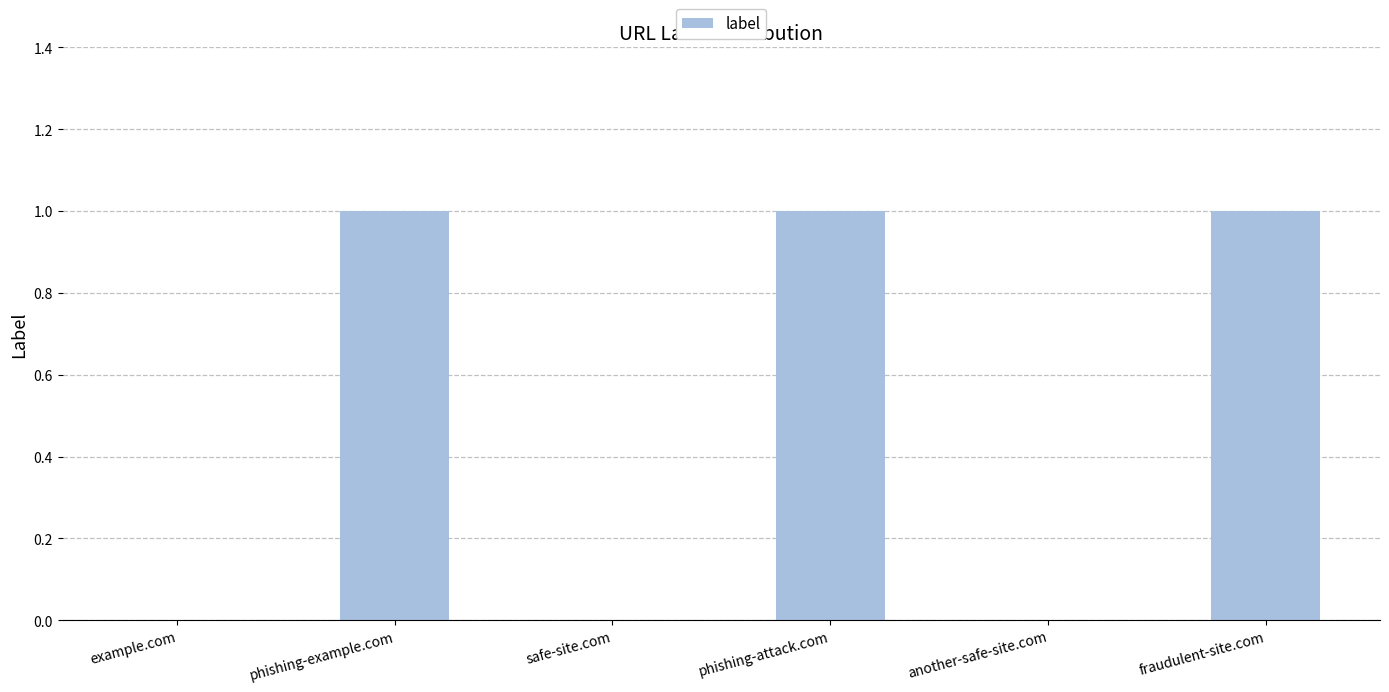

What is the sum of all values?

3